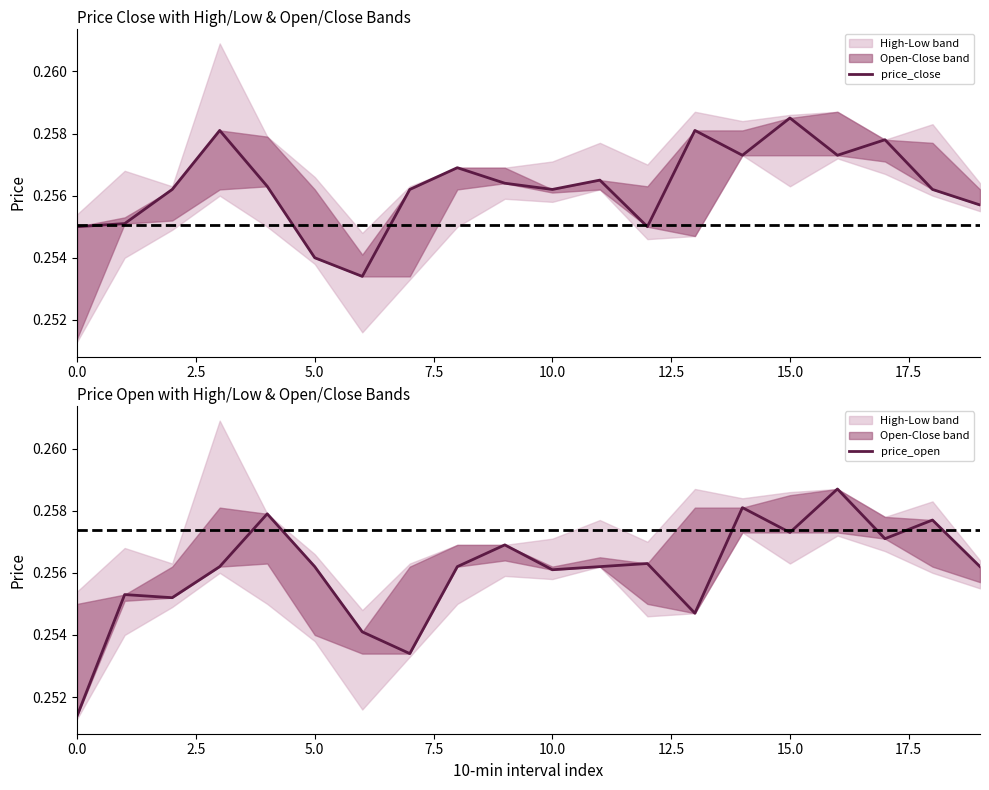

What is the maximum value shown in the chart?

0.3